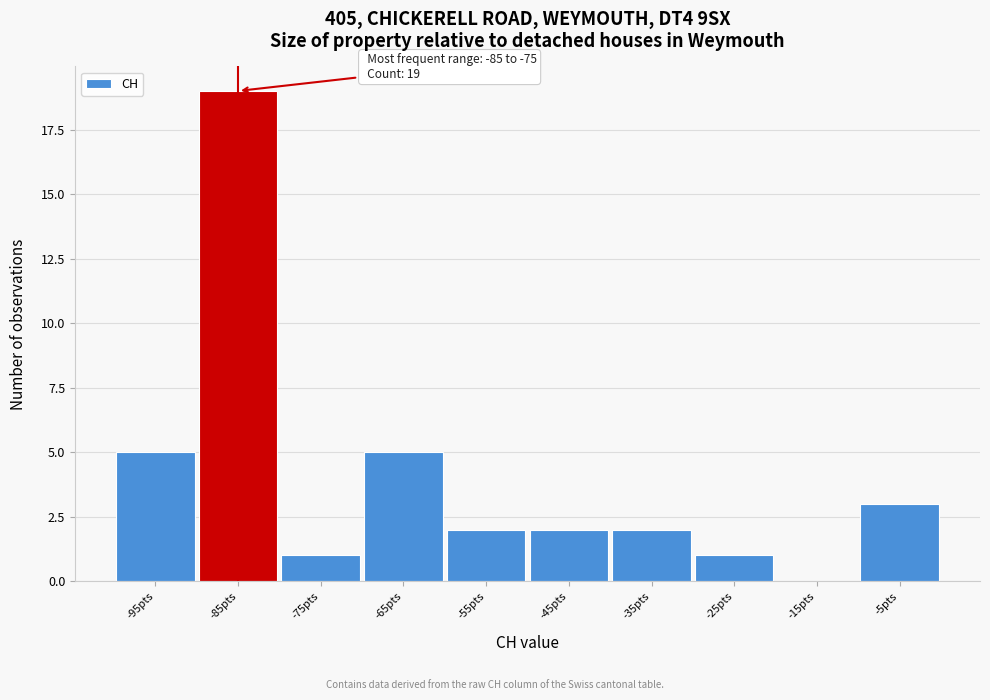

Reading left to right, list all the values displayed in this chart.

-95pts=5	-85pts=19	-75pts=1	-65pts=5	-55pts=2	-45pts=2	-35pts=2	-25pts=1	-15pts=0	-5pts=3